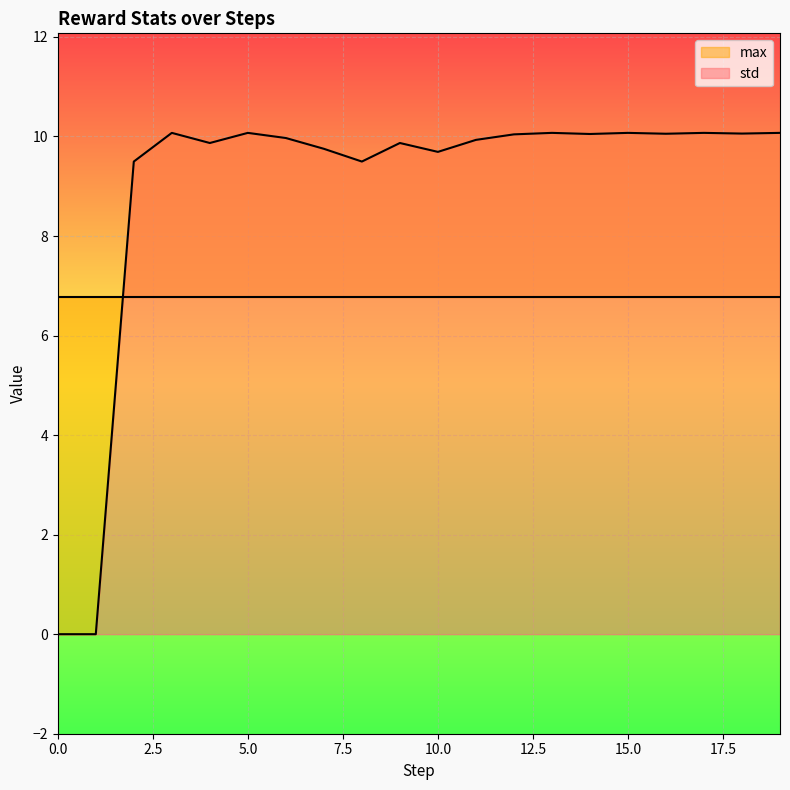

What is the difference between the values at 9 and 12?

0.2